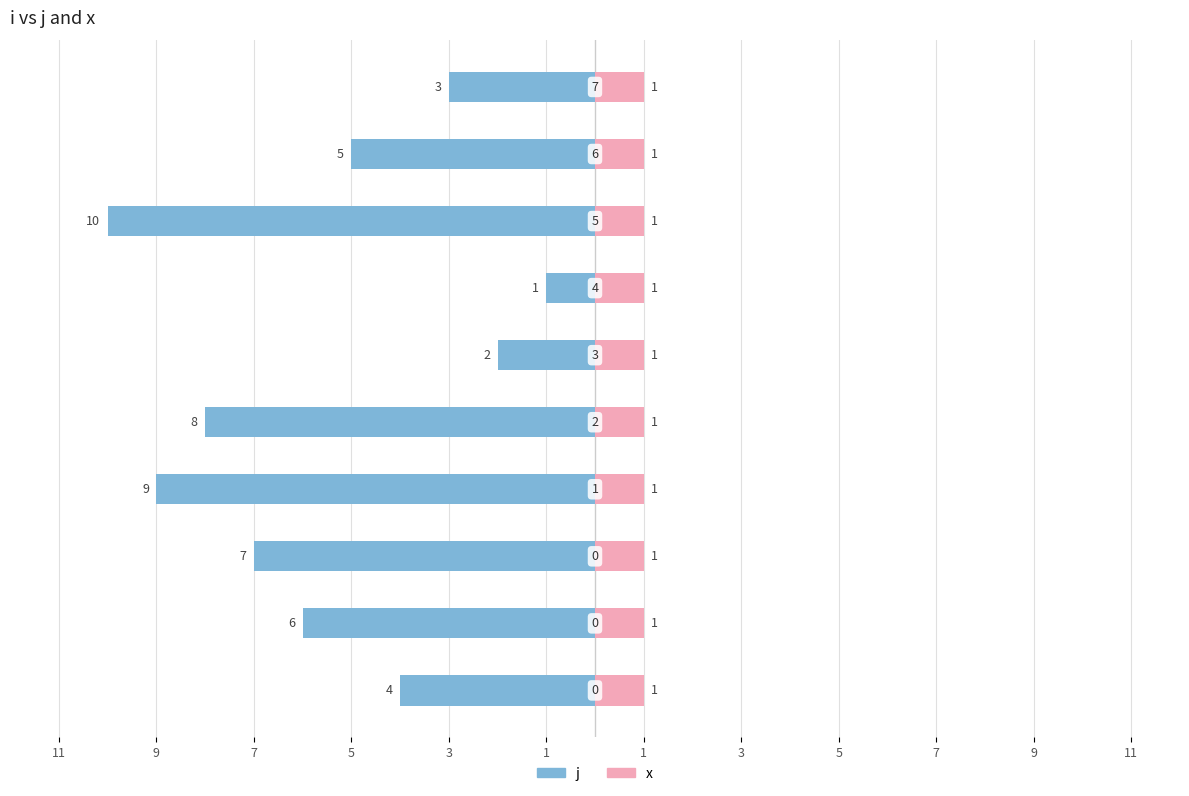

Are the bars horizontal?

Yes